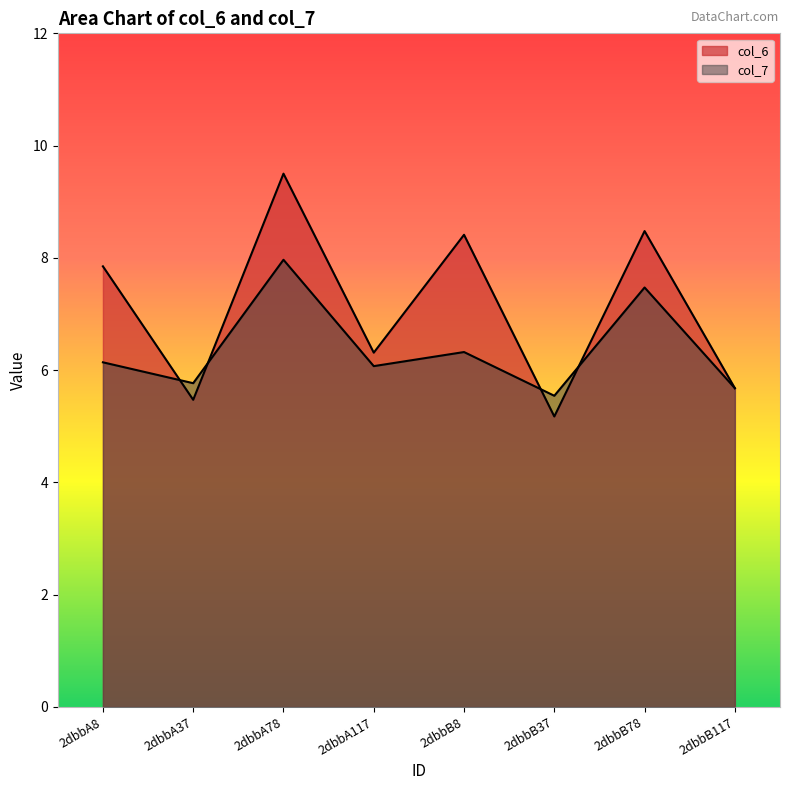

Does the chart have visible grid lines?

No